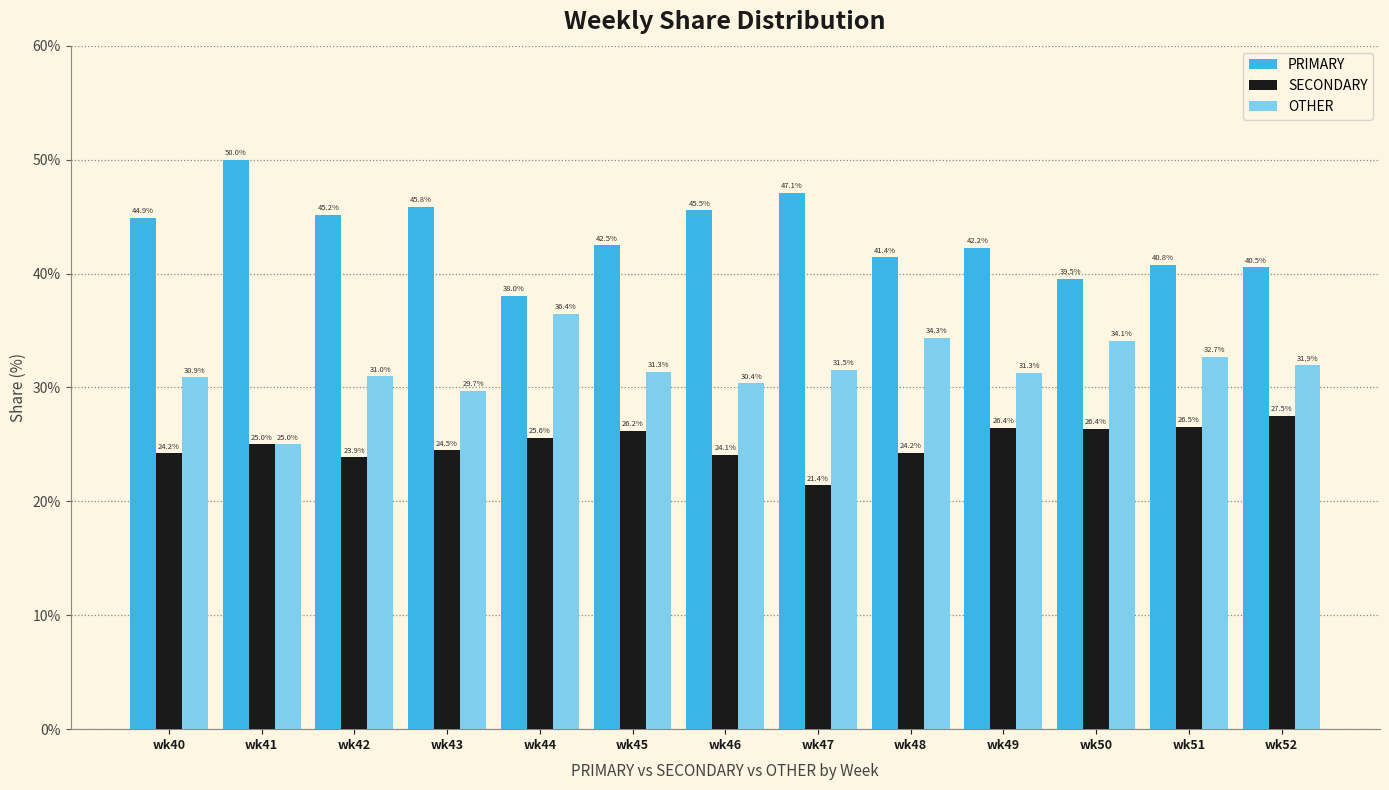

Is the value of OTHER at wk47 greater than the value of SECONDARY at wk49?

Yes